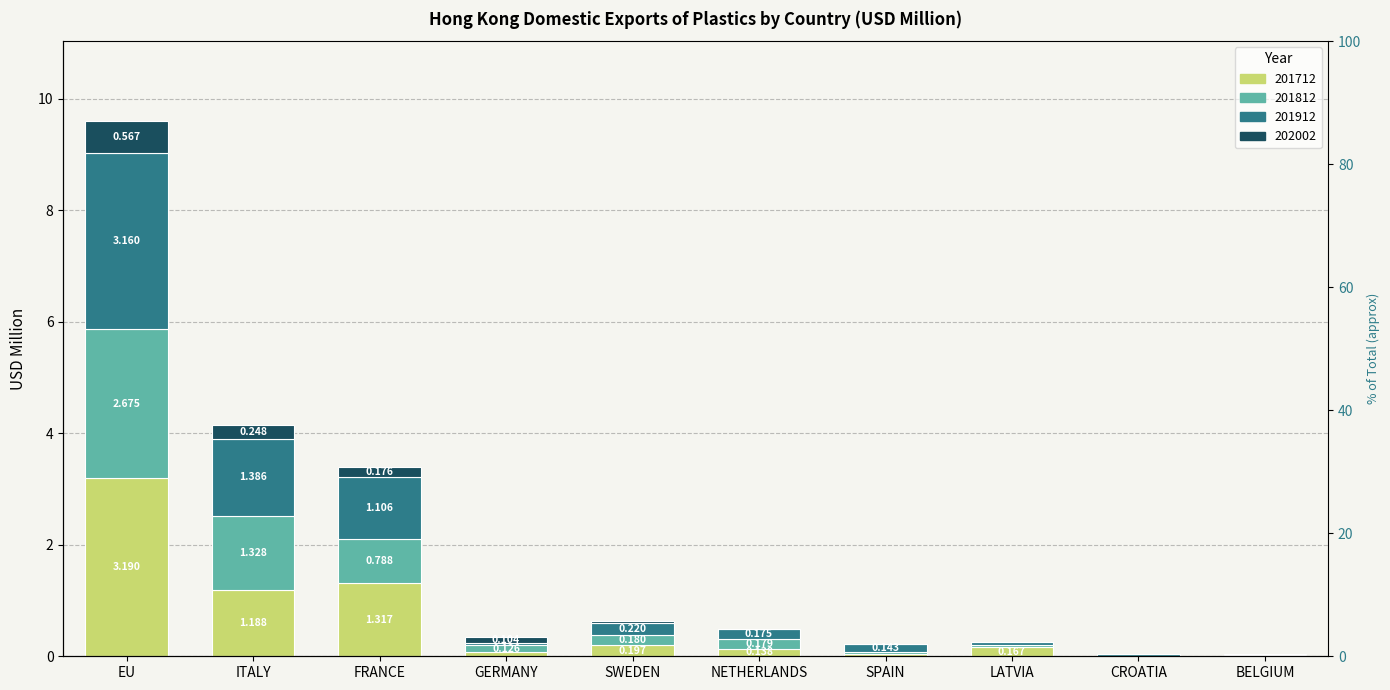

What is the difference between the maximum and second lowest values in the 201712 series?

3.2